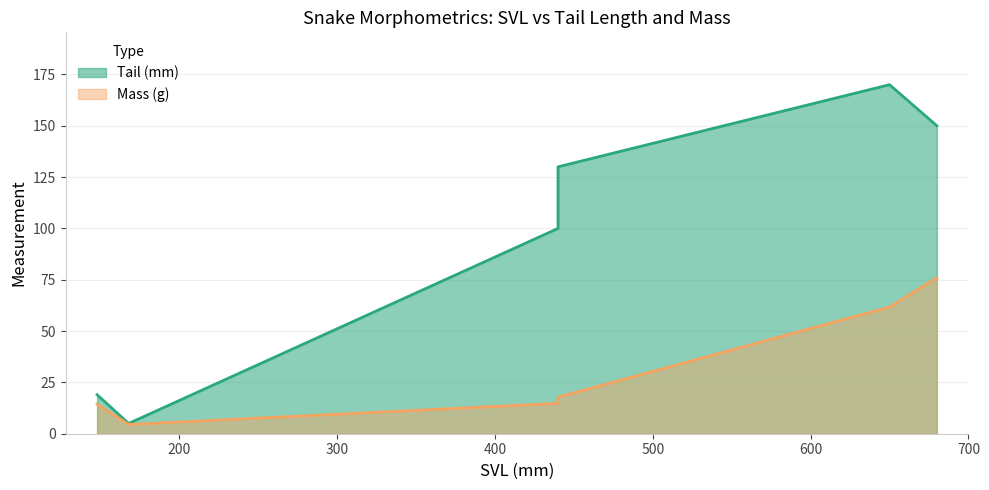

True or false: Tail (mm) has more than 2 points higher than both neighbors.

False